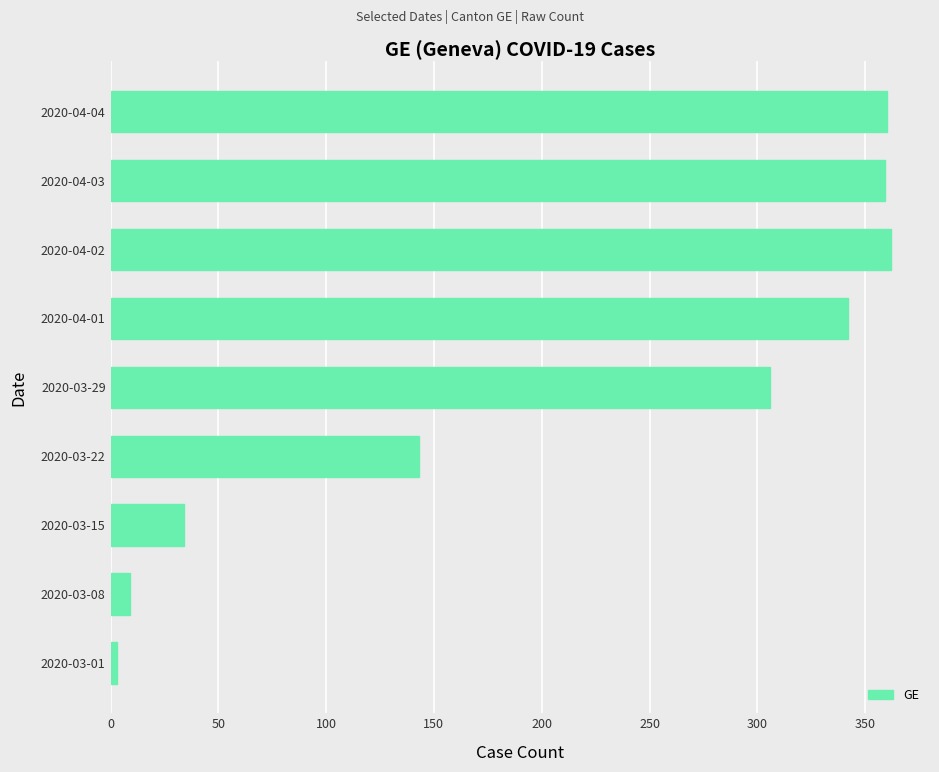

The value at 2020-03-15 is 34. True or false?

True